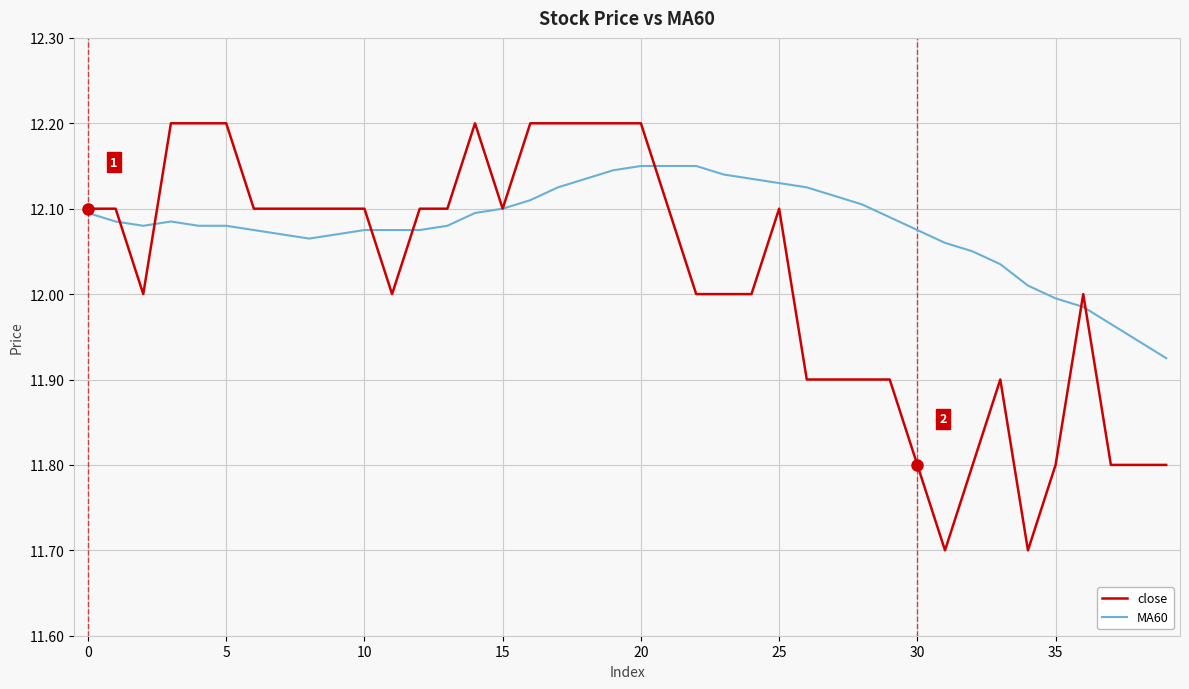

After their last crossing, which series has the higher values: MA60 or close?

MA60